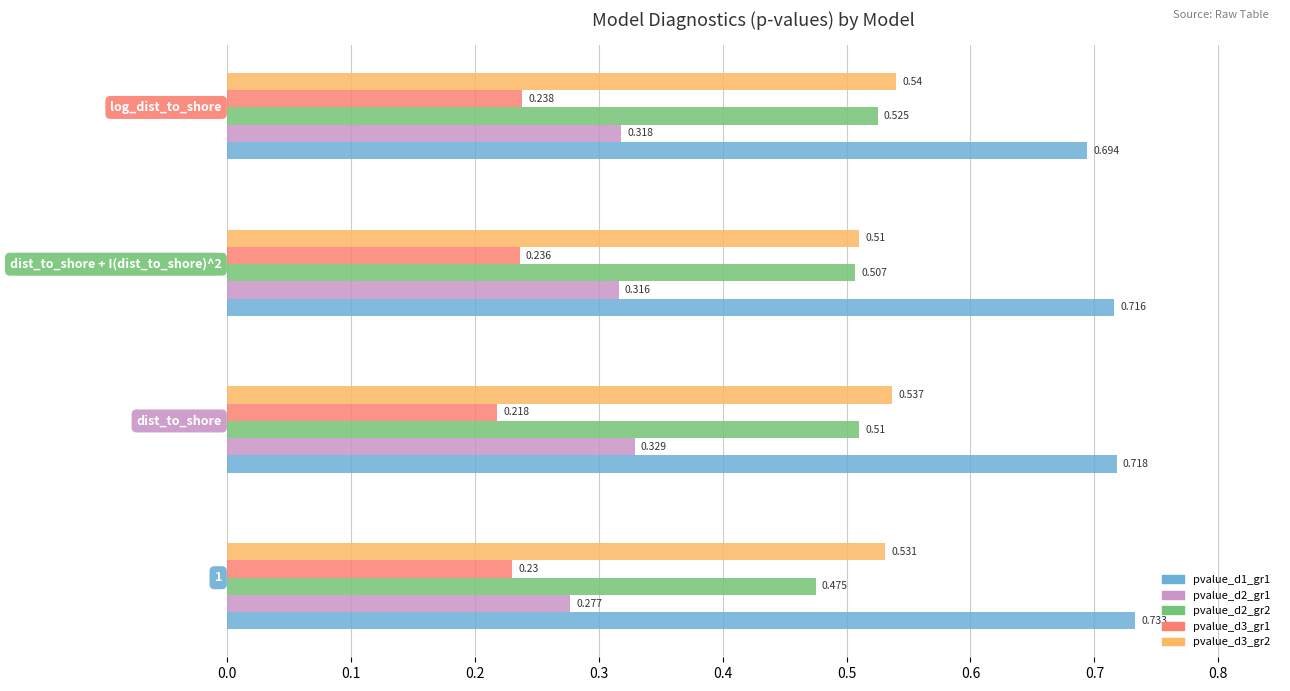

What are all the series names shown in the legend?

pvalue_d1_gr1, pvalue_d2_gr1, pvalue_d2_gr2, pvalue_d3_gr1, pvalue_d3_gr2